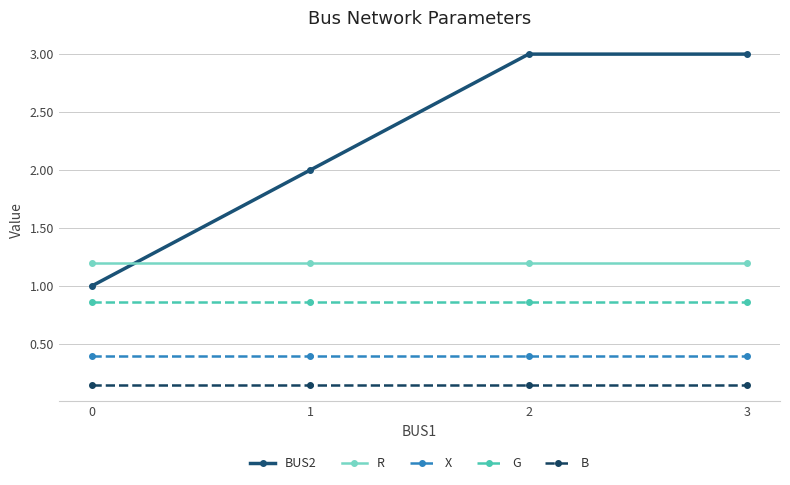

List the series in order of their peak value, lowest first.

B, X, G, R, BUS2